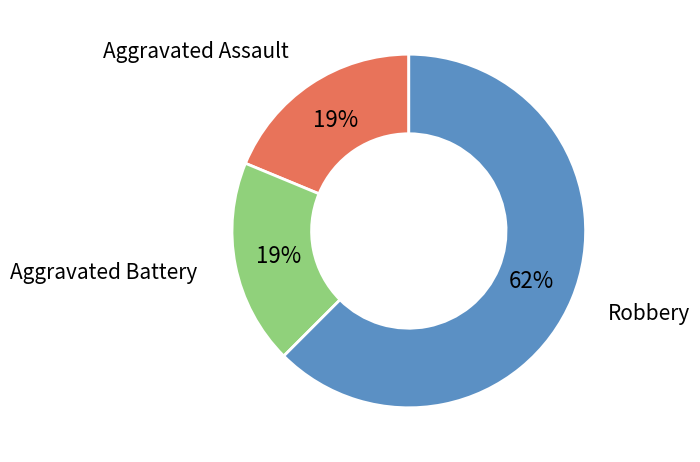

Do Aggravated Assault and Robbery together represent more than half of the pie?

Yes